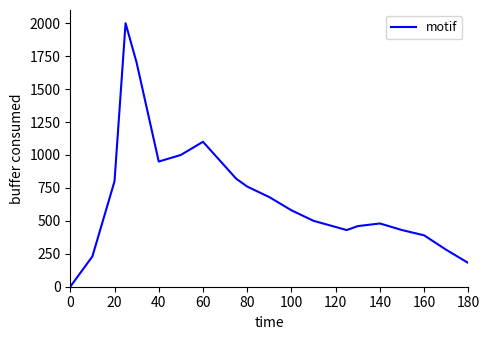

What is the difference between the maximum and minimum values?

2000